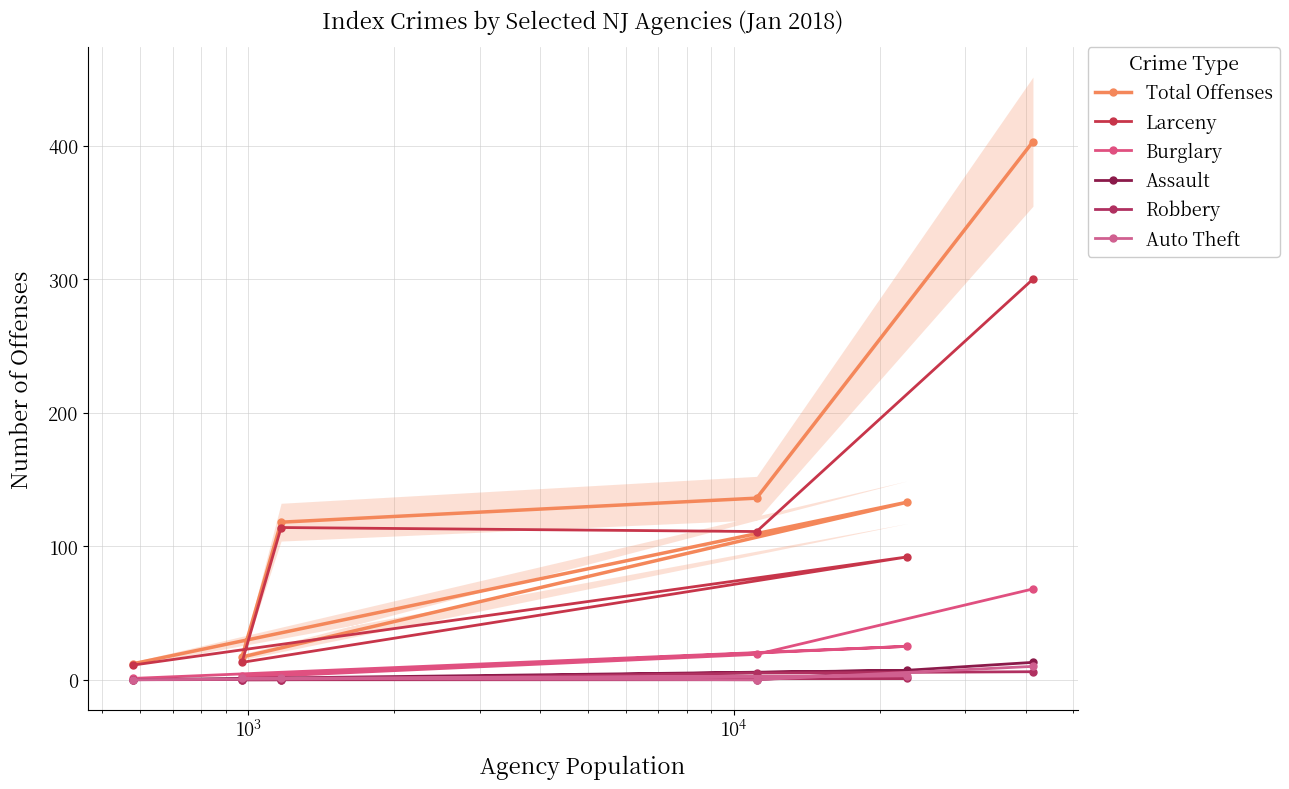

Rank the series by their maximum value, from lowest to highest.

Robbery, Auto Theft, Assault, Burglary, Larceny, Total Offenses